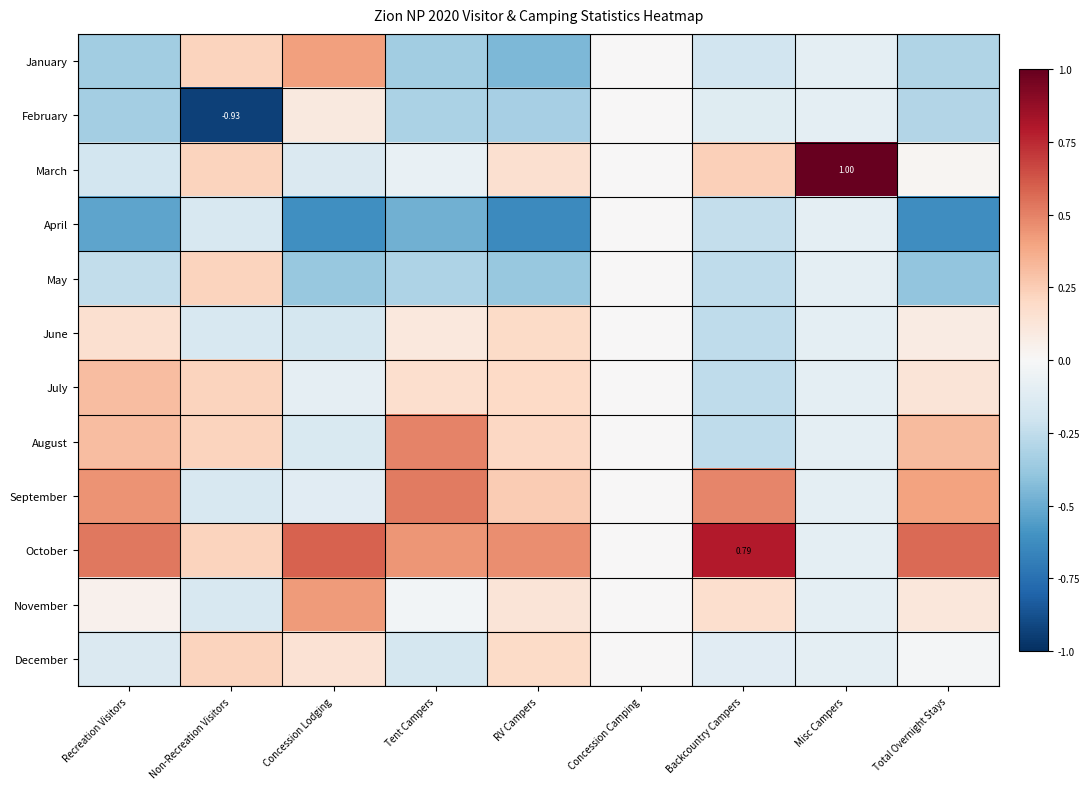

At which label does February first exceed 0?

Concession Lodging